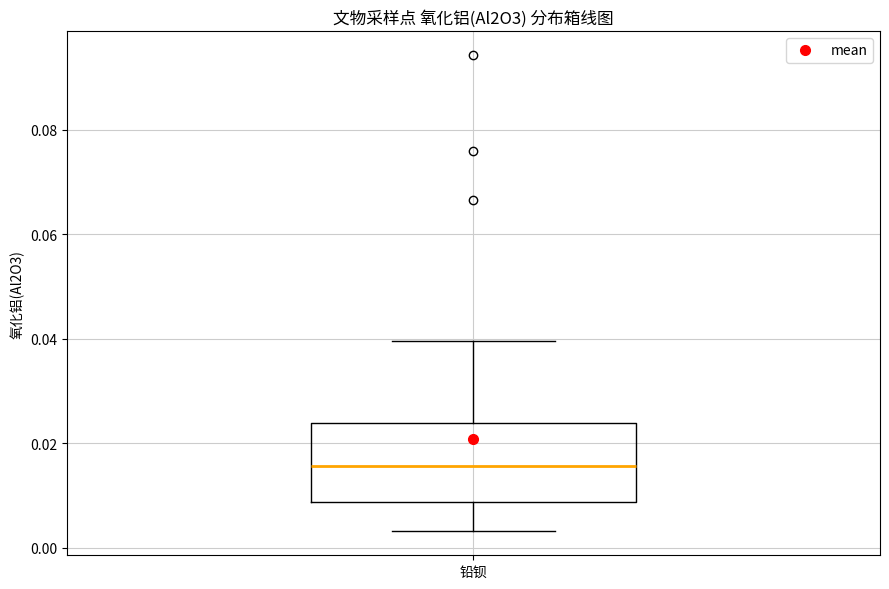

Read this box plot against the y-axis: the position of the median line, the range covered by the box, and the ends of both whiskers. The values are not printed on the chart, so give them approximately, as read against the axis.

median 0.016, box 0.008 to 0.024, whiskers 0.004 to 0.040